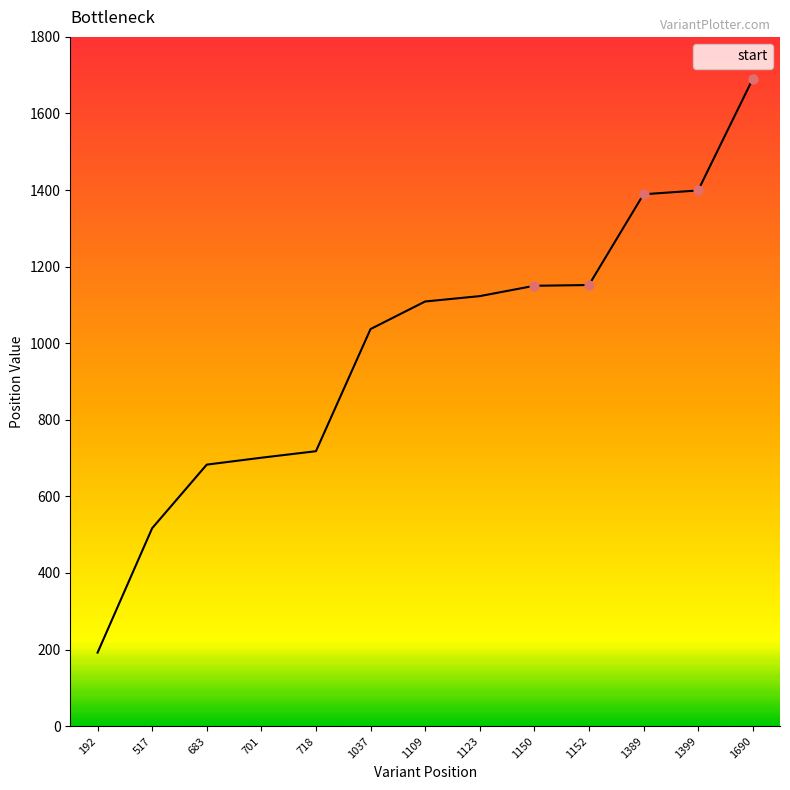

Approximately how many times larger is the value at 192 compared to 1037?

0.2